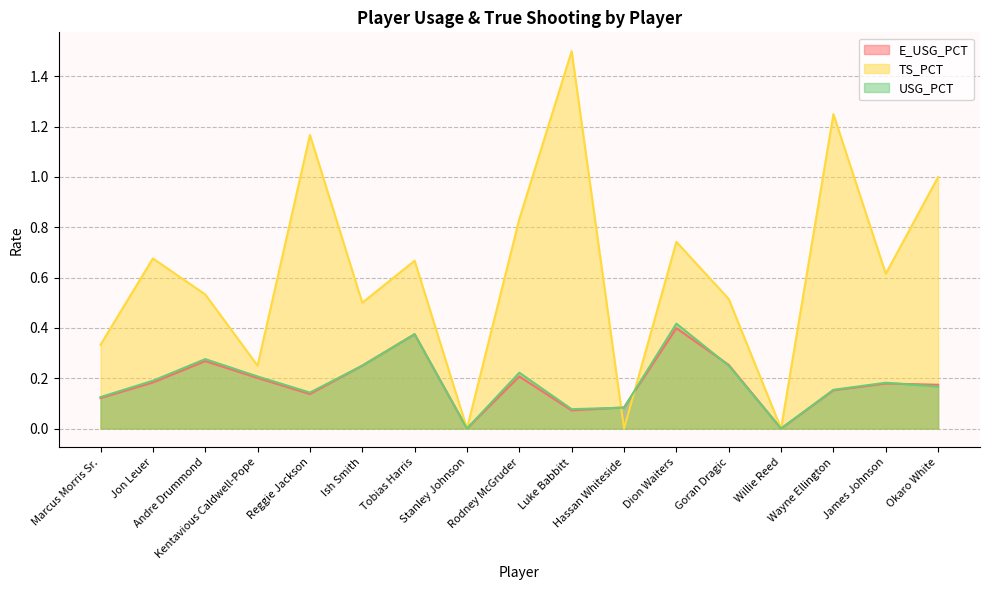

How many lines are shown in the chart?

3